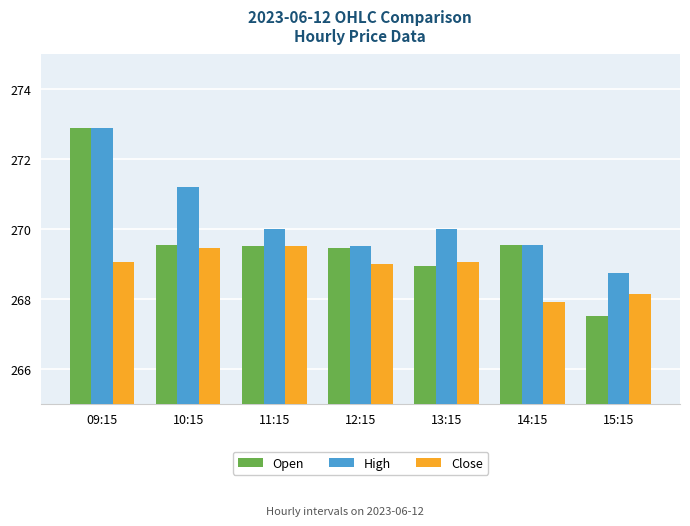

Reading right to left, list all the values displayed in this chart.

Open: 15:15=267.5	14:15=269.5	13:15=269.0	12:15=269.5	11:15=269.5	10:15=269.5	09:15=272.9
High: 15:15=268.8	14:15=269.5	13:15=270.0	12:15=269.5	11:15=270.0	10:15=271.2	09:15=272.9
Close: 15:15=268.1	14:15=267.9	13:15=269.0	12:15=269.0	11:15=269.5	10:15=269.5	09:15=269.0